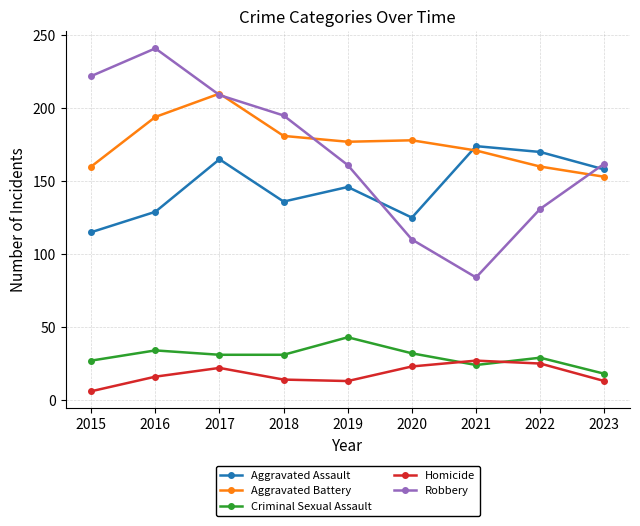

What is the difference between the maximum and second lowest values in the Criminal Sexual Assault series?

19